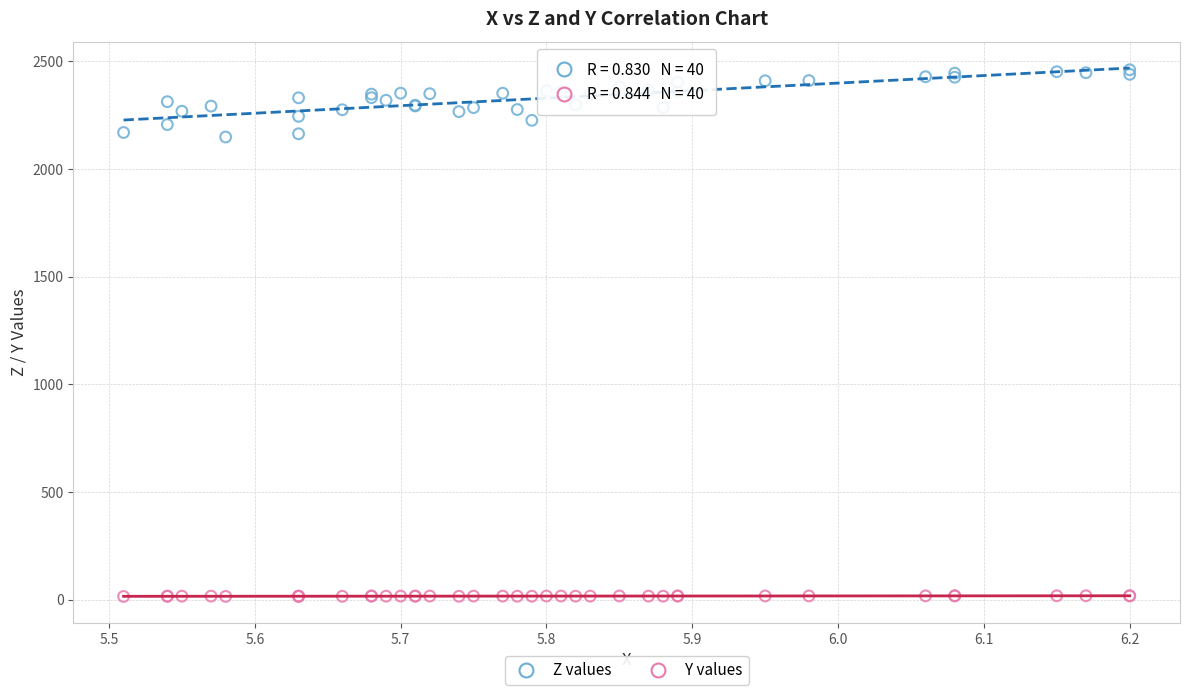

Which series contains the highest Y value?

Z values